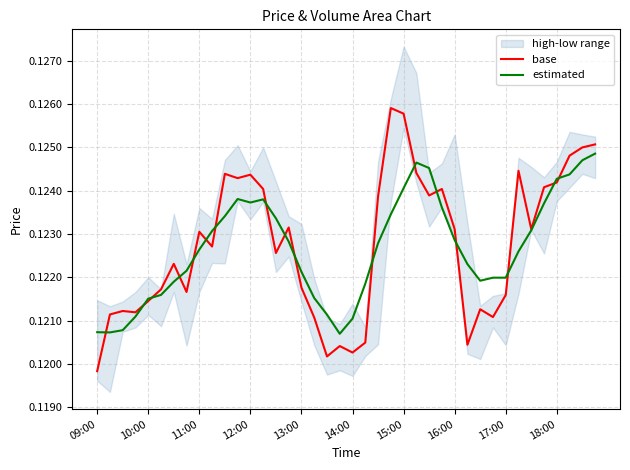

Which series has the largest total across all categories?

base